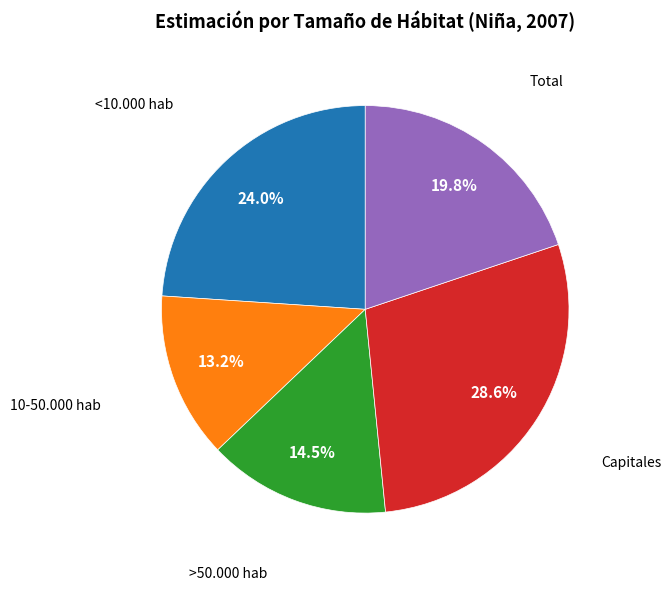

Is there a majority slice in this chart?

No